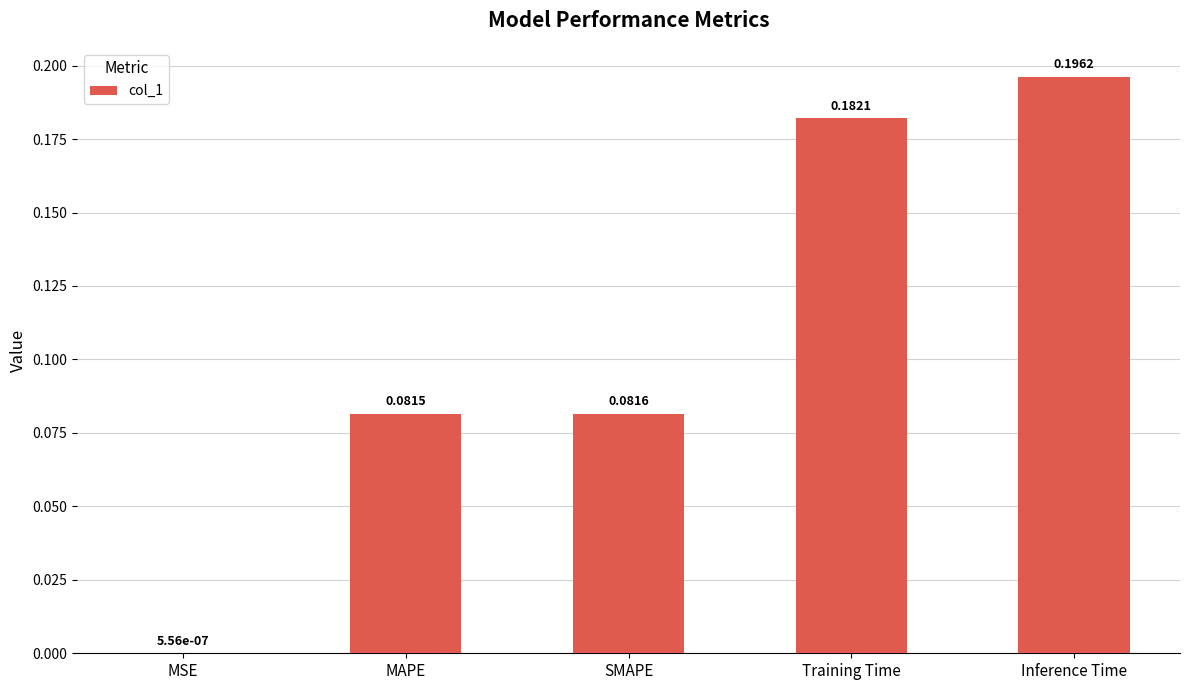

What is the sum of all values?

0.5